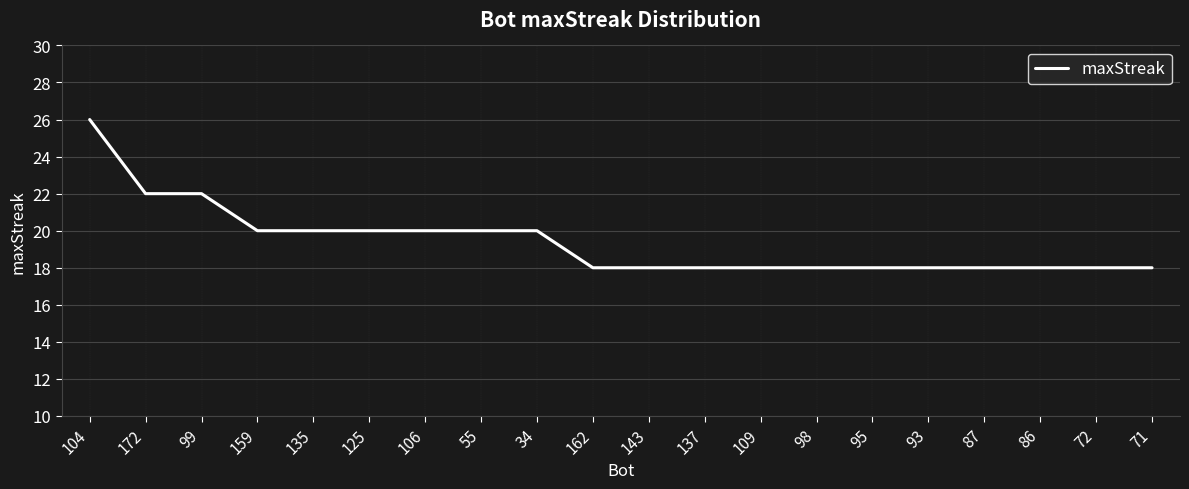

What position from the right is 72?

2